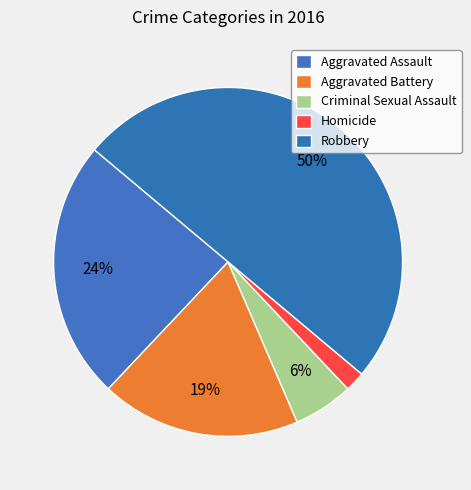

Is it true that Aggravated Assault is 32% of the pie?

False